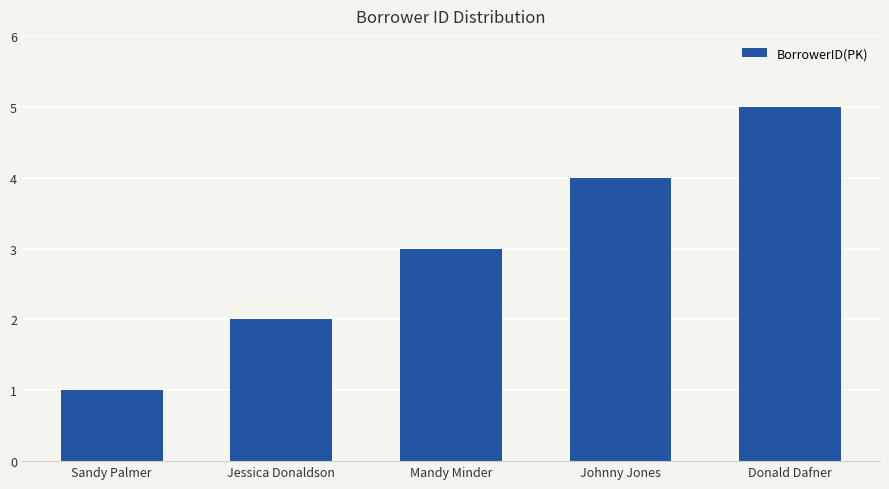

How many bars are there in total?

5